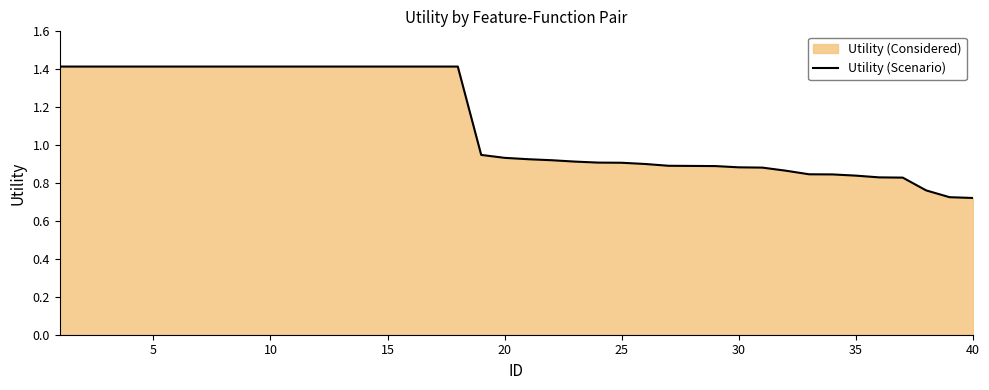

What is the maximum value shown in the chart?

1.4